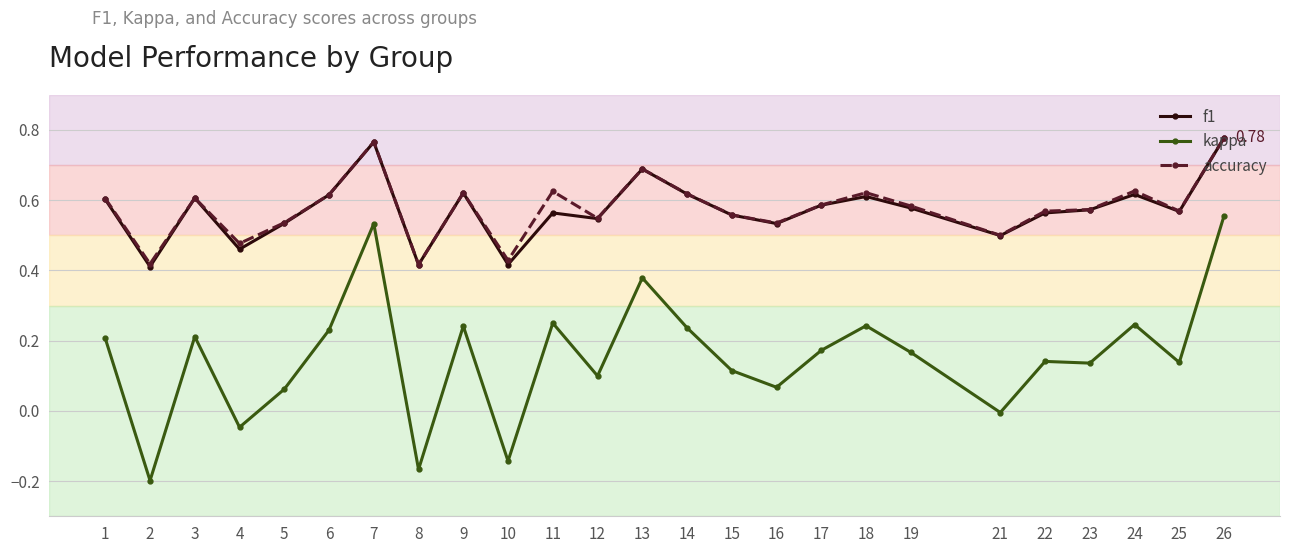

How many f1 values are between 0 and 1?

25